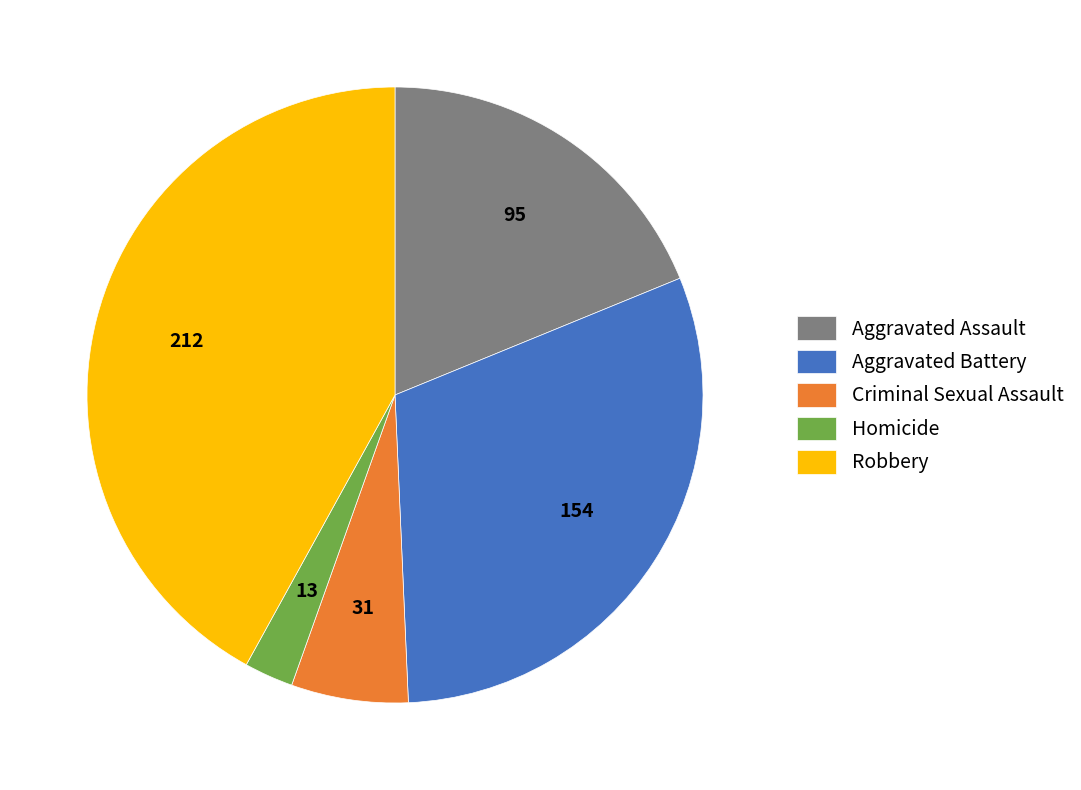

True or false: Criminal Sexual Assault accounts for 1% of the total.

False